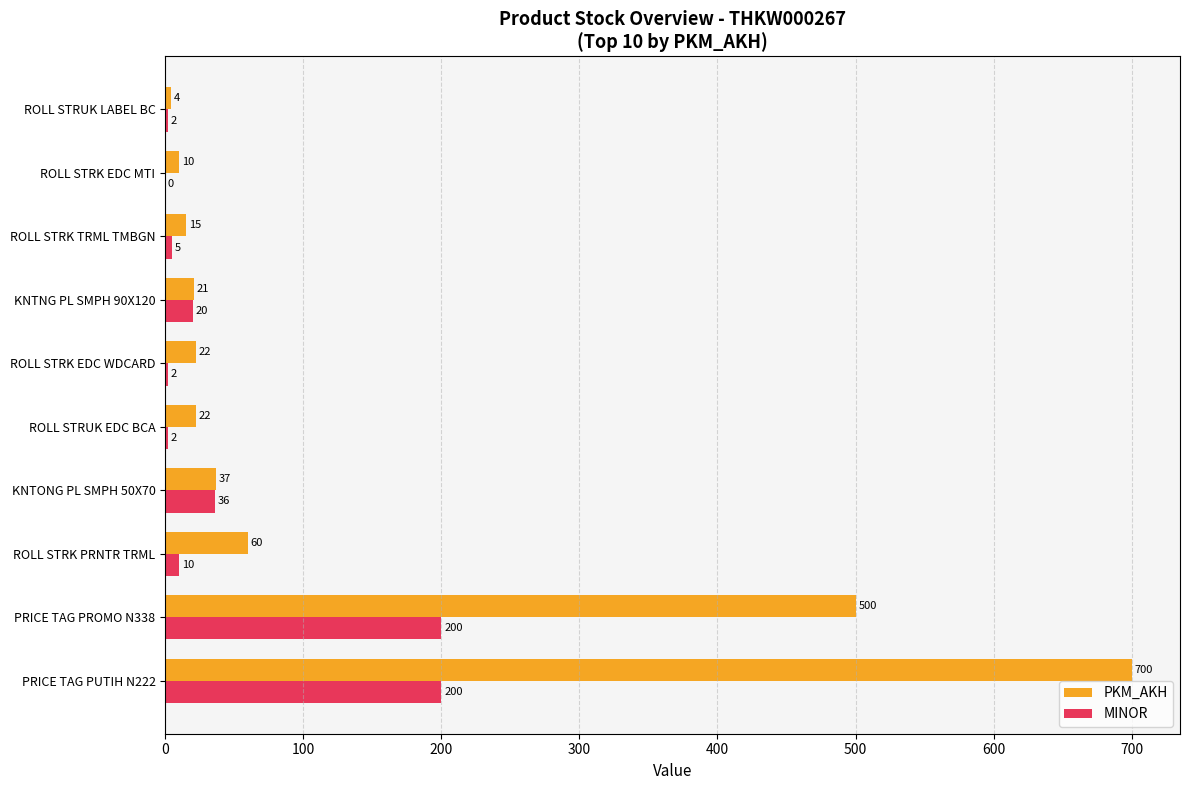

Which series has the largest total across all categories?

PKM_AKH